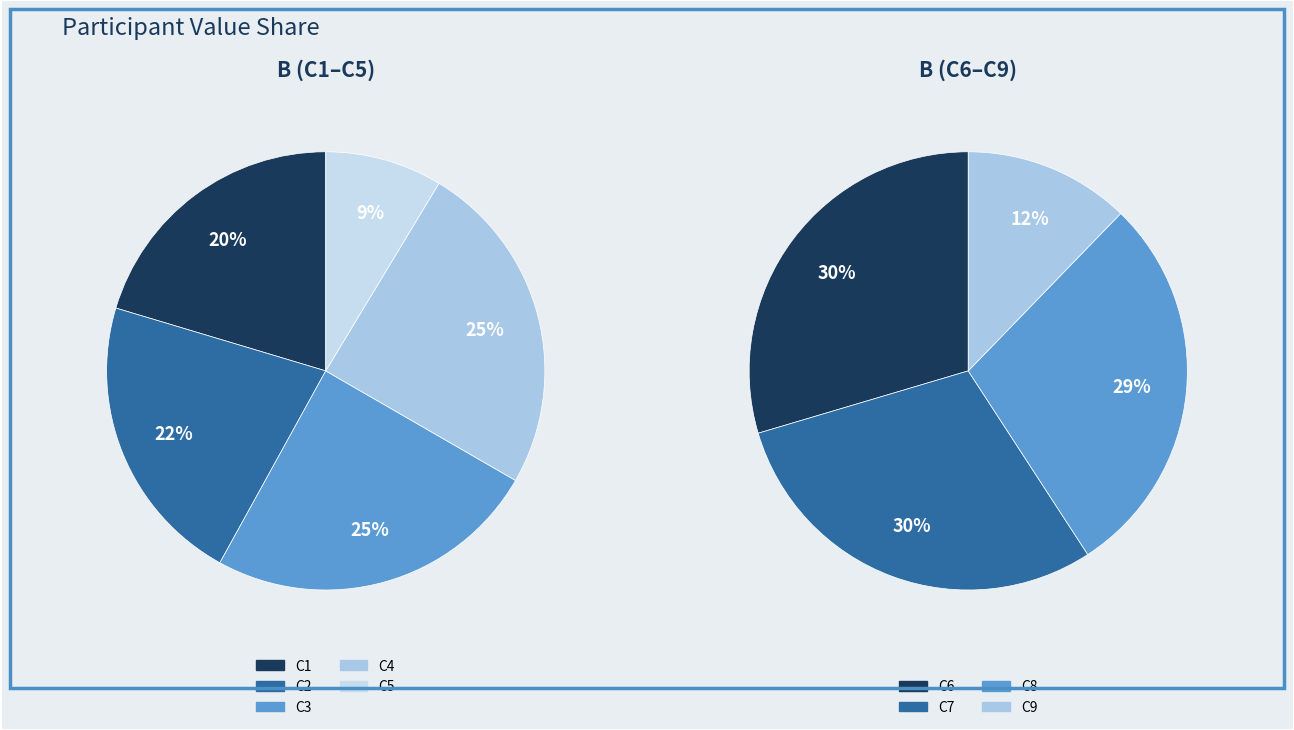

Is it true that C2 is 1% of the pie?

False